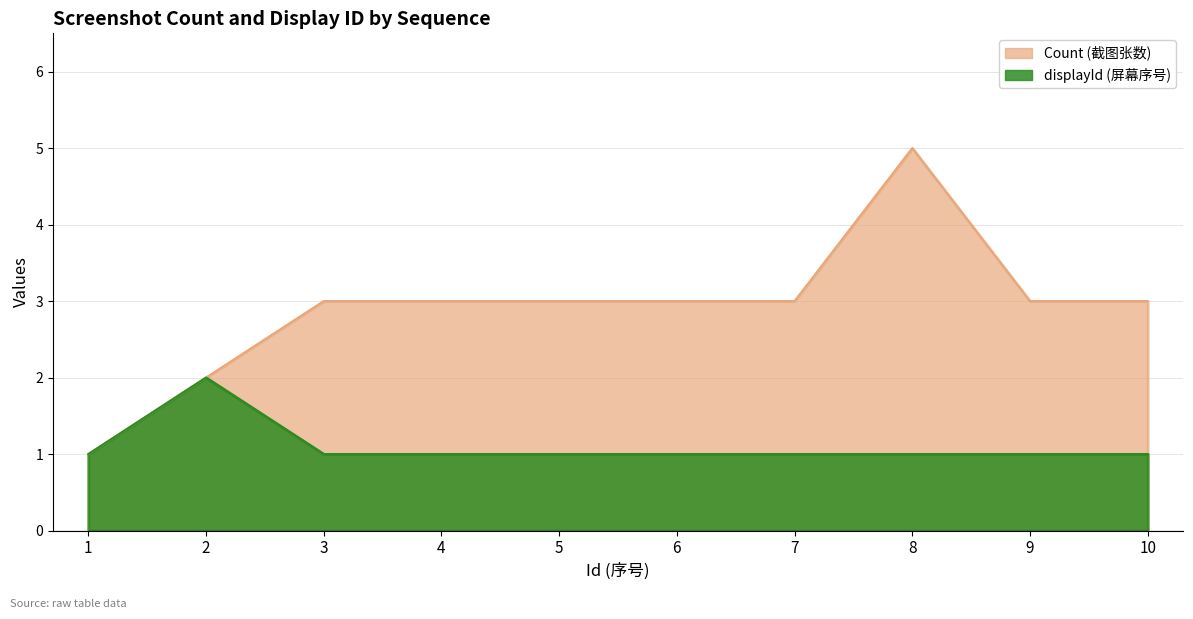

Does the chart display data point markers on the line(s)?

No